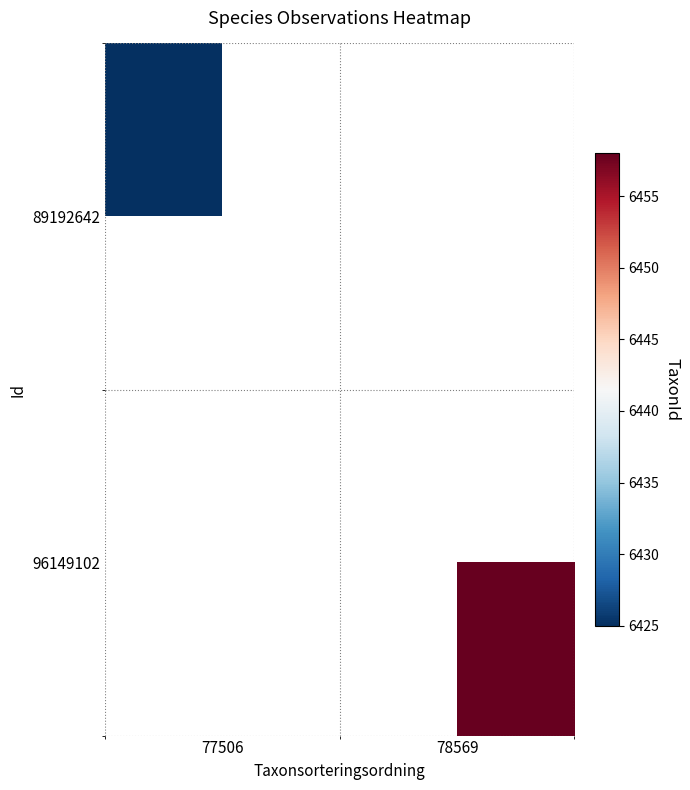

Which label corresponds to the largest value in the chart?

78569